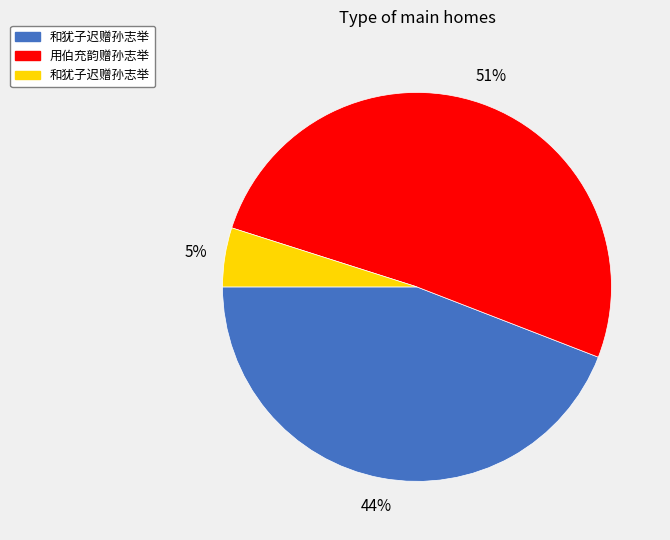

To the nearest percent, what is the average slice percentage?

33%